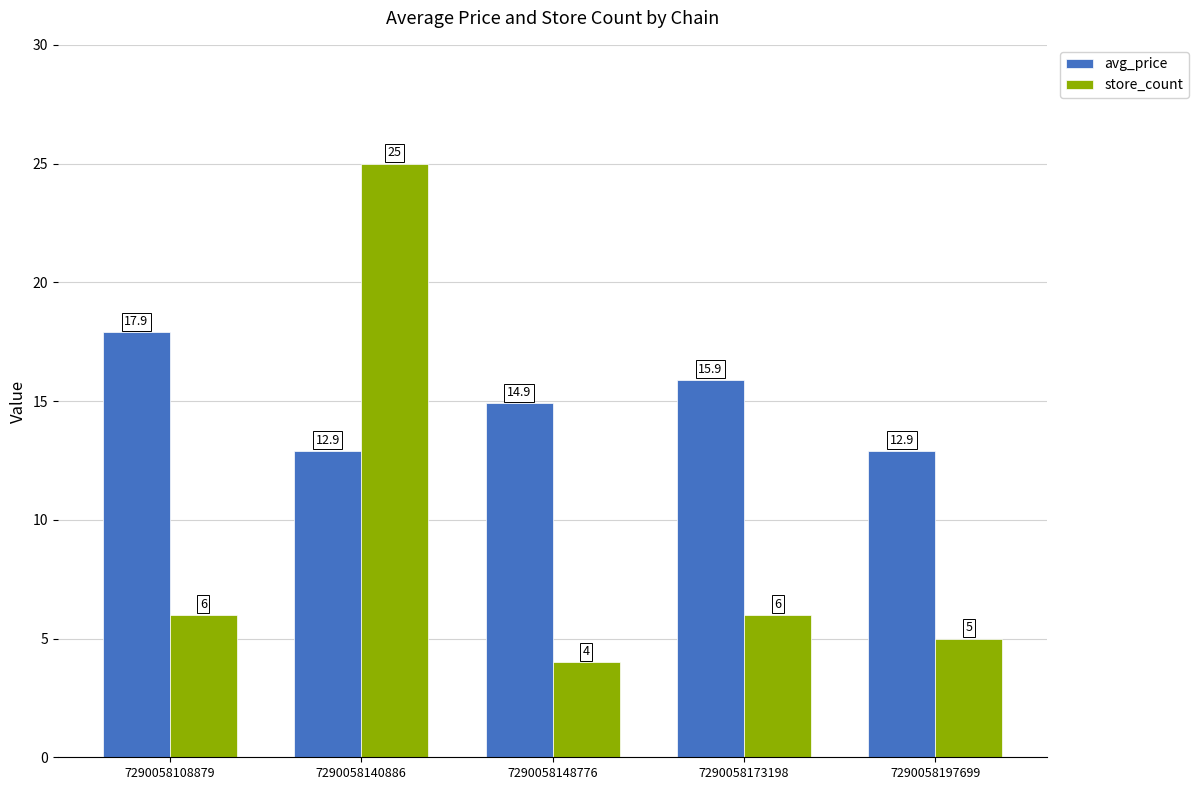

What is the minimum value shown in the chart?

4.0